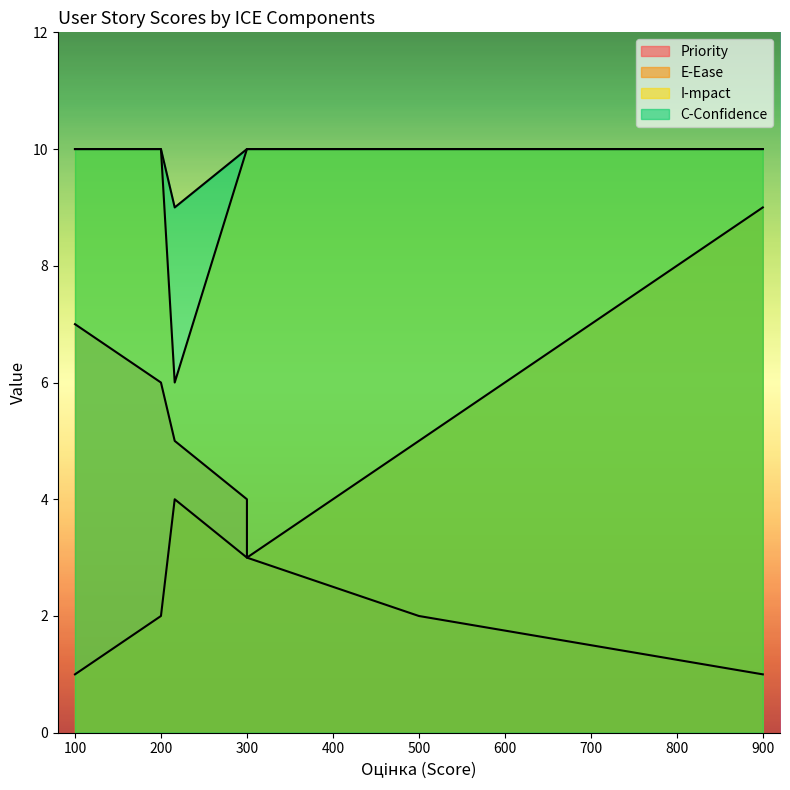

Which has a higher value, 300 or 500?

300